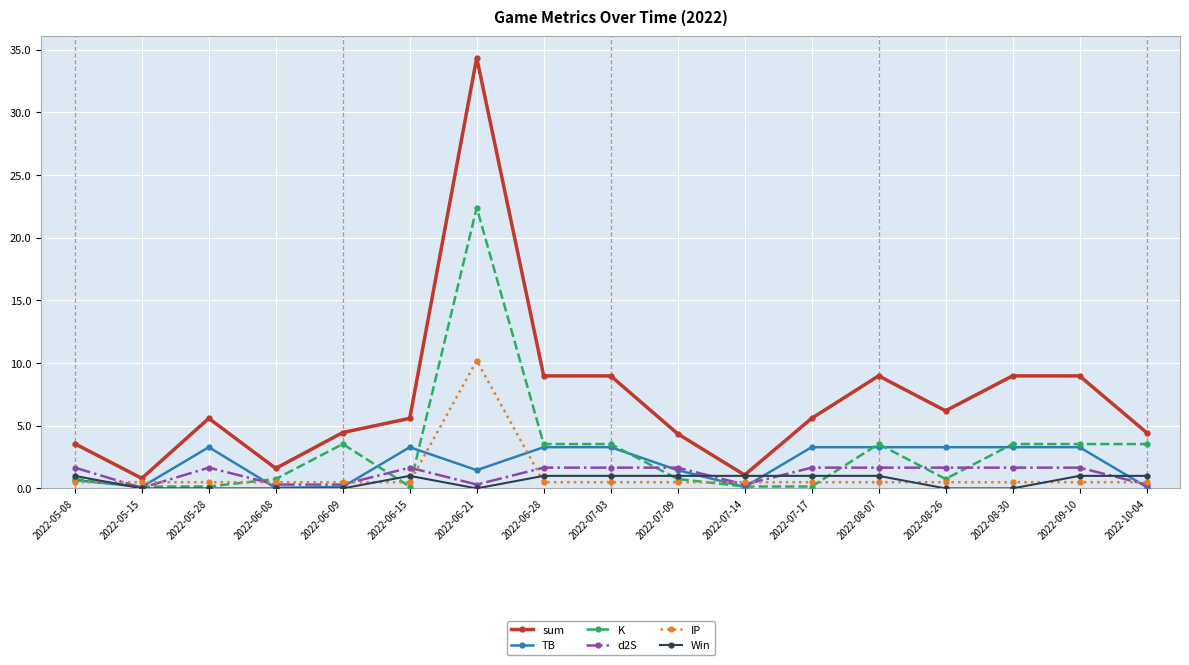

Is it true that Win equals 1.0 at 2022-06-28?

True